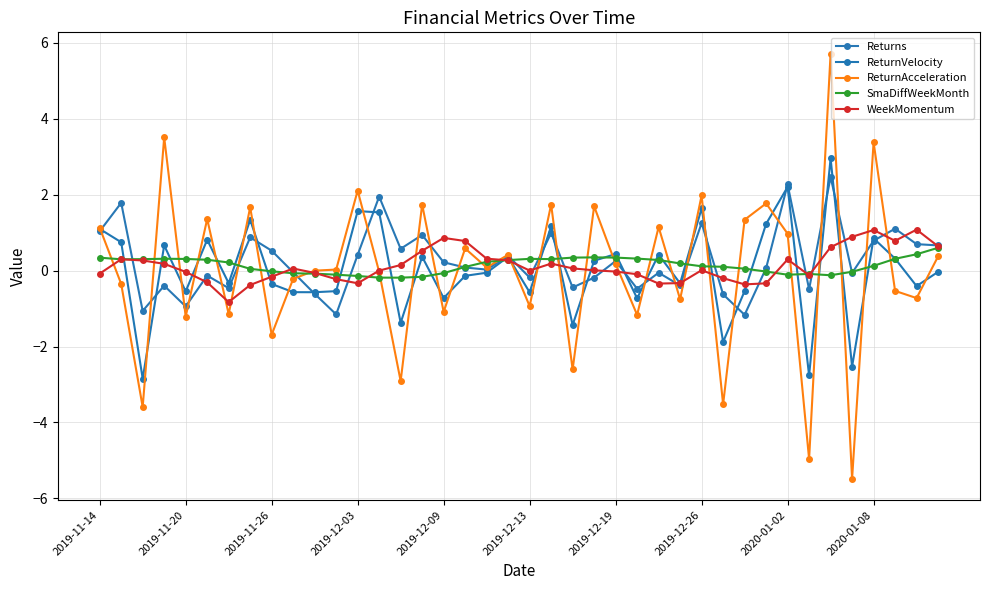

How many categories are shown in the chart?

40